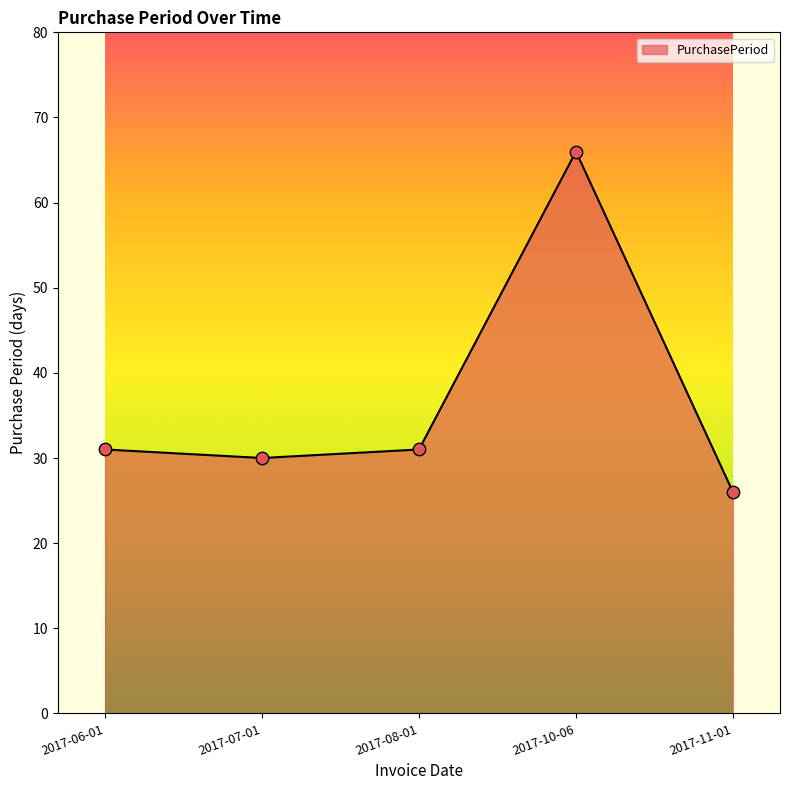

What is the change in value from 2017-10-06 to 2017-11-01?

-40